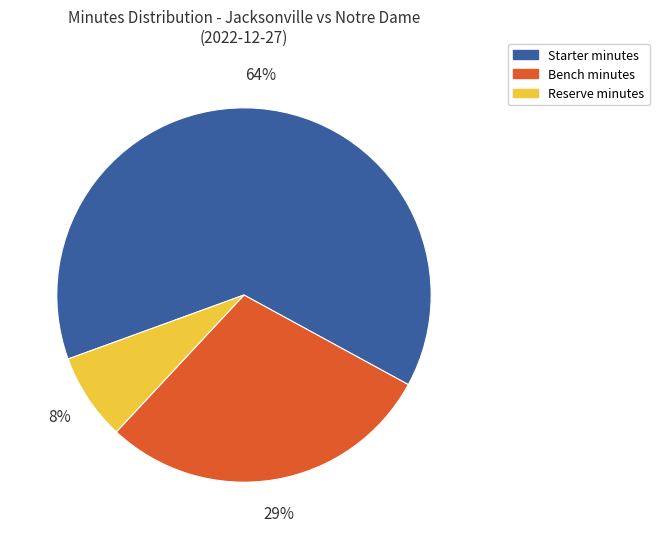

To the nearest percent, what is the average slice percentage?

33%